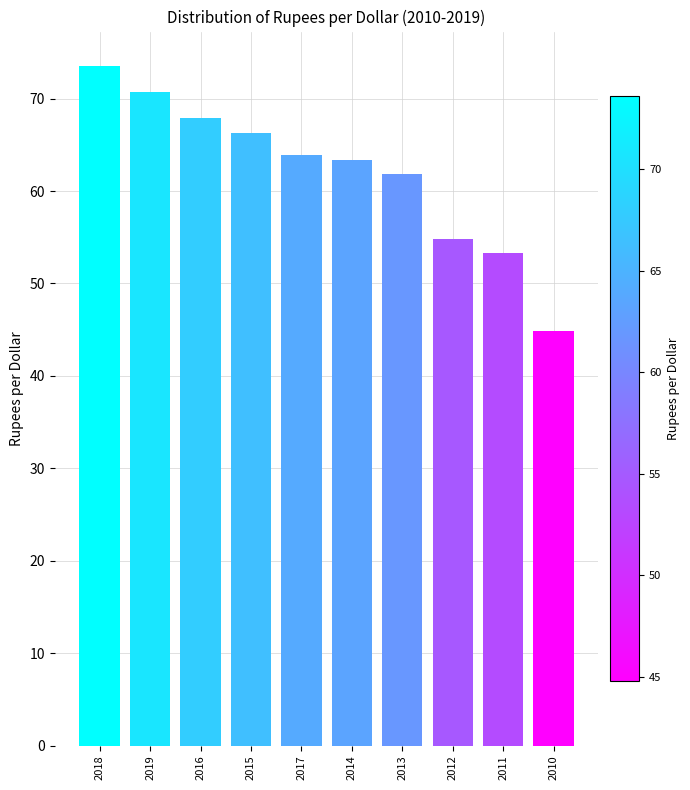

Reading left to right, what are all the values shown in this chart?

2018=73.6	2019=70.8	2016=68.0	2015=66.3	2017=63.9	2014=63.3	2013=61.9	2012=54.8	2011=53.3	2010=44.8